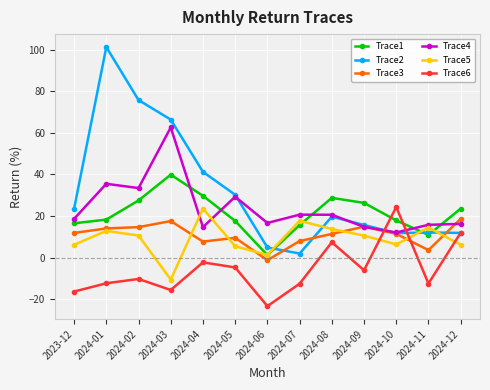

True or false: Trace6 has more than 2 points higher than both neighbors.

True